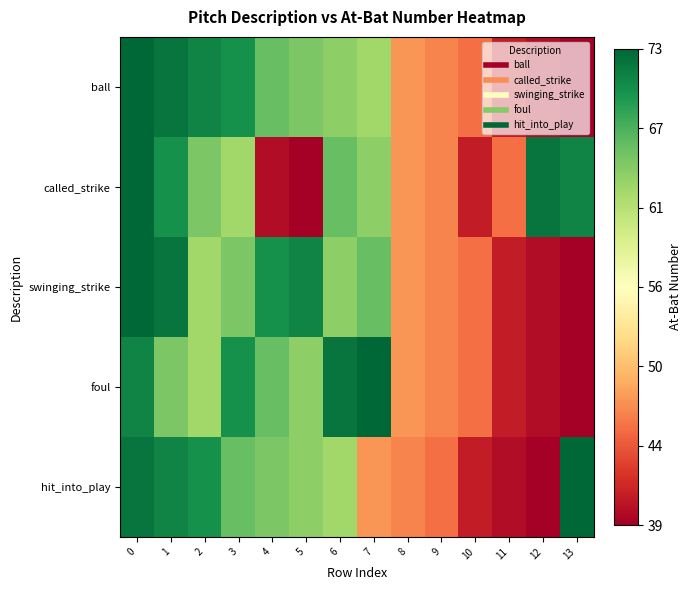

What is the total value across all series at 9?

234